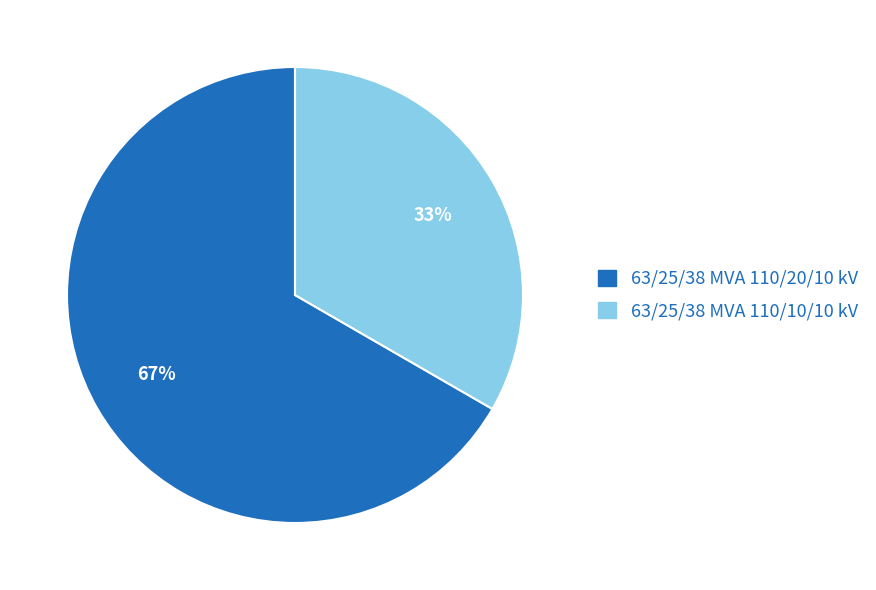

Is 63/25/38 MVA 110/20/10 kV the majority of the pie?

Yes